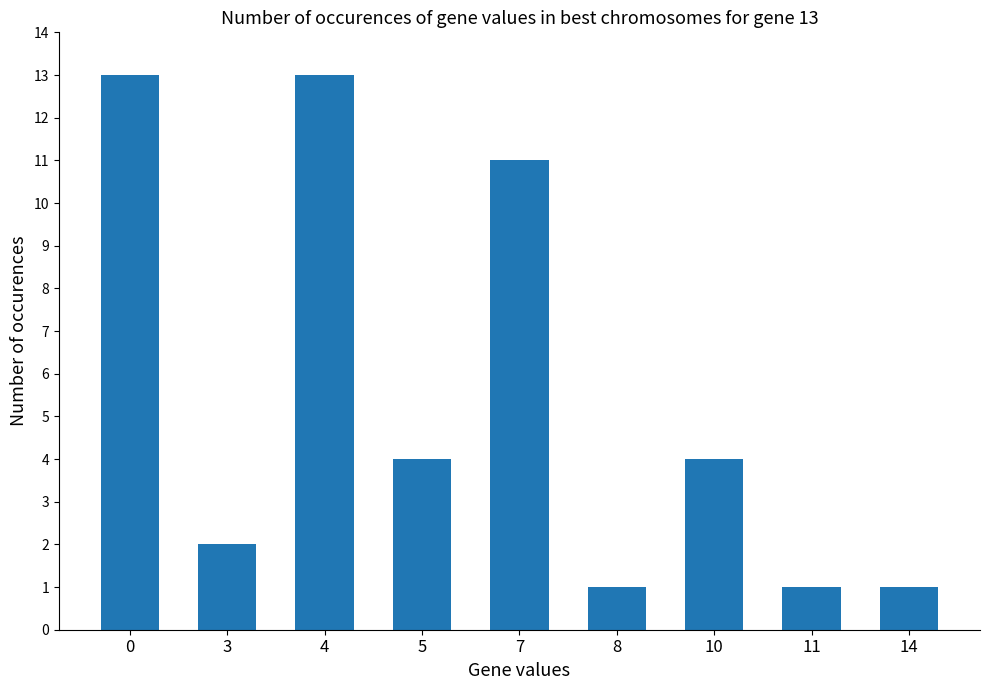

How many data points are less than 4?

4